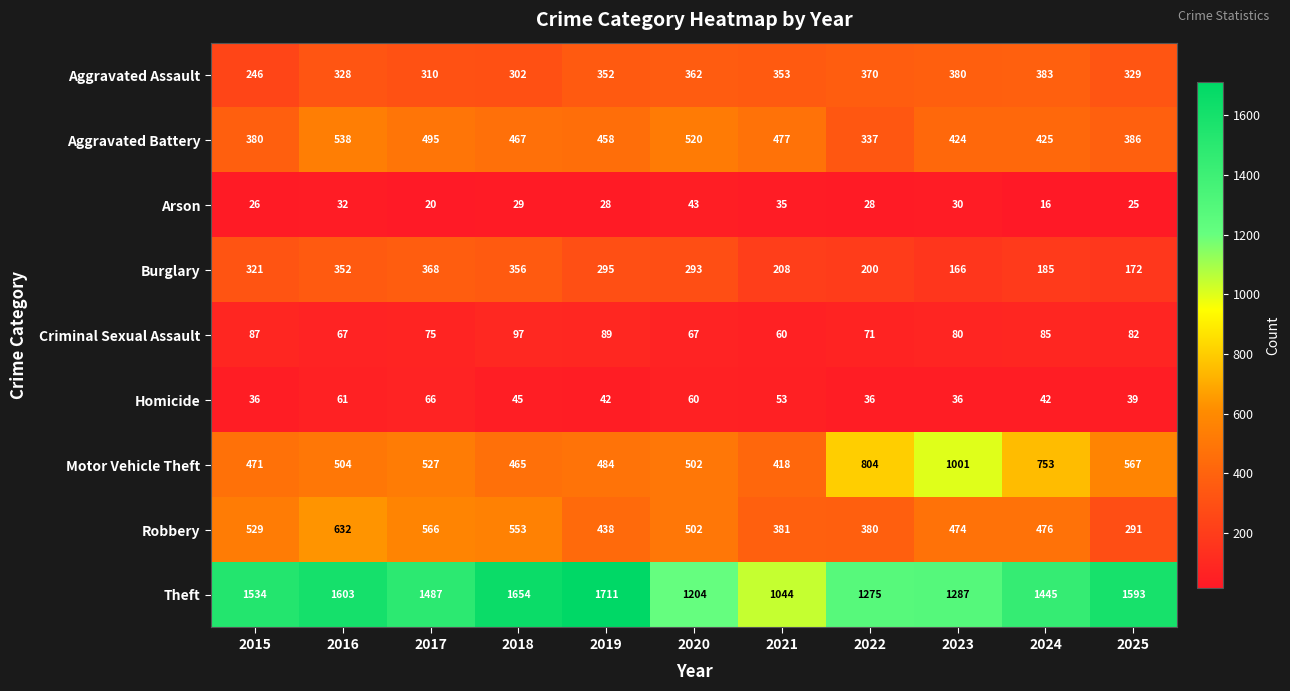

What is the total value across all series at 2020?

3553